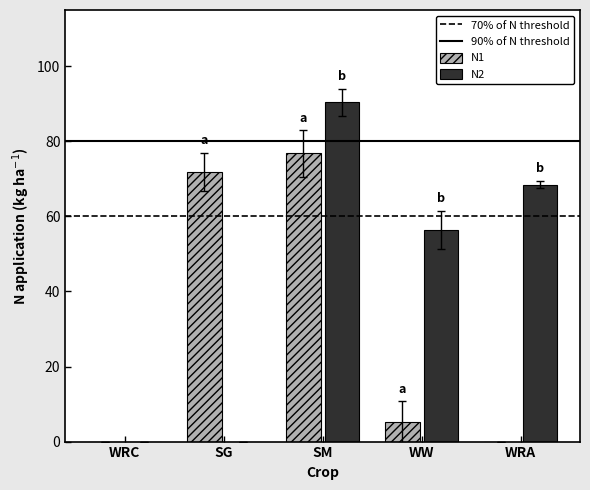

What is the sum of the N1 values at WW and SM?

82.0